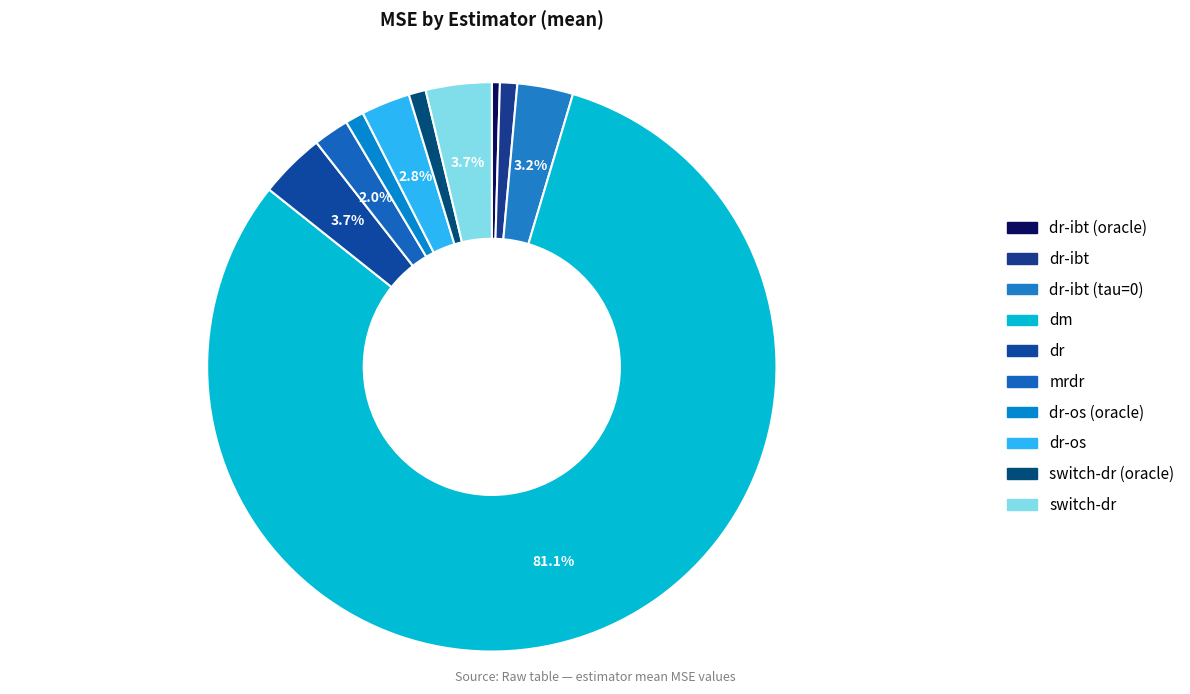

Which category has the smallest portion of the pie?

dr-ibt (oracle)